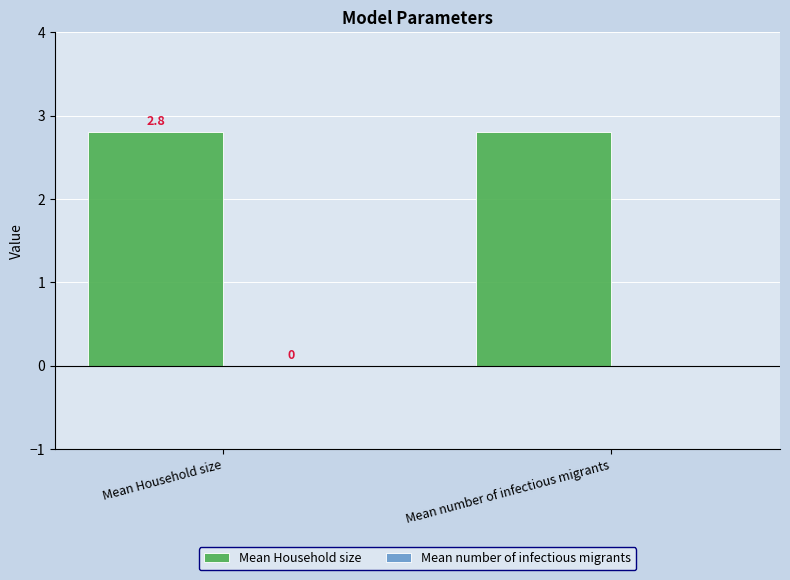

True or false: Mean number of infectious migrants has a value of 0.0 at Mean Household size.

True